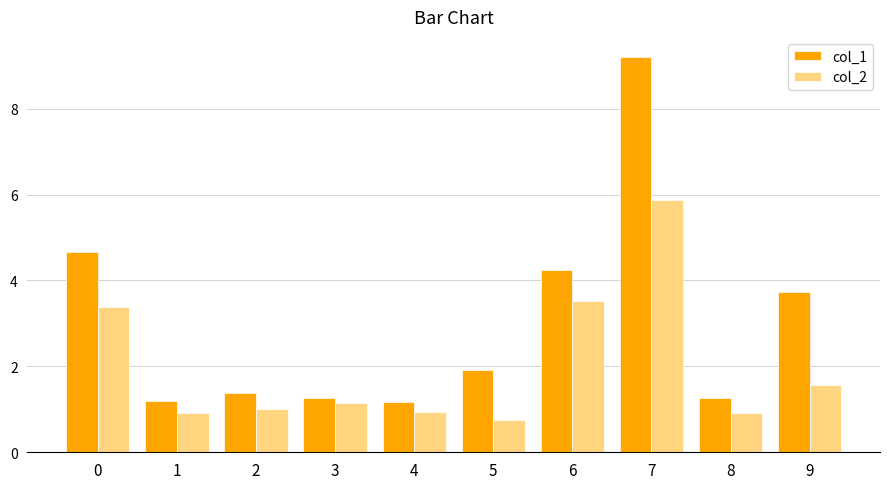

True or false: col_2 has a value of 2.3 at 9.

False